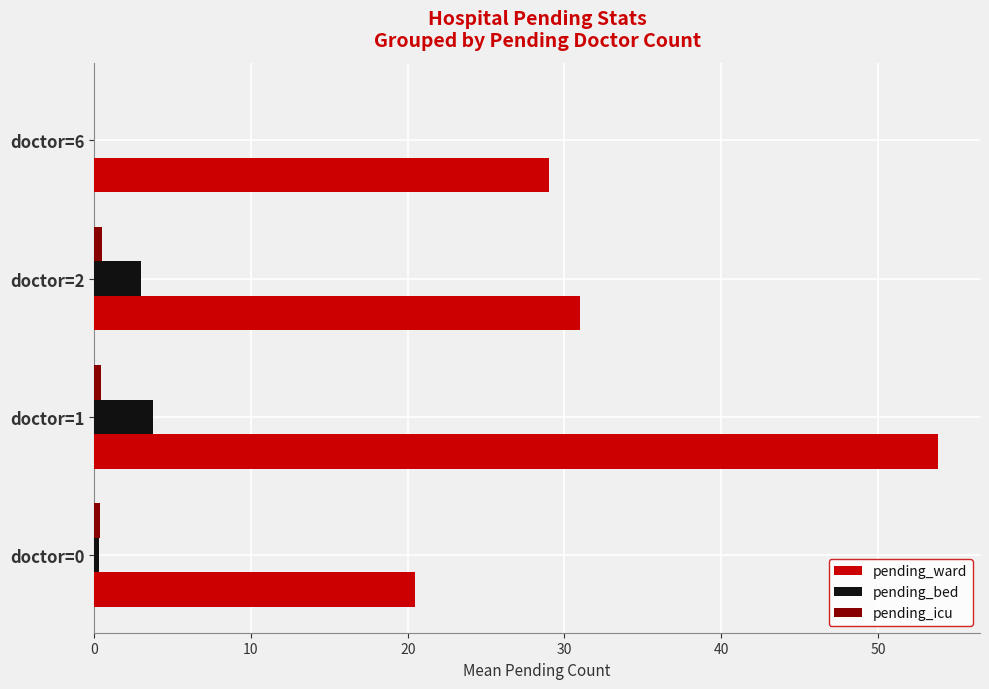

Which series changed the most between doctor=1 and doctor=6?

pending_ward